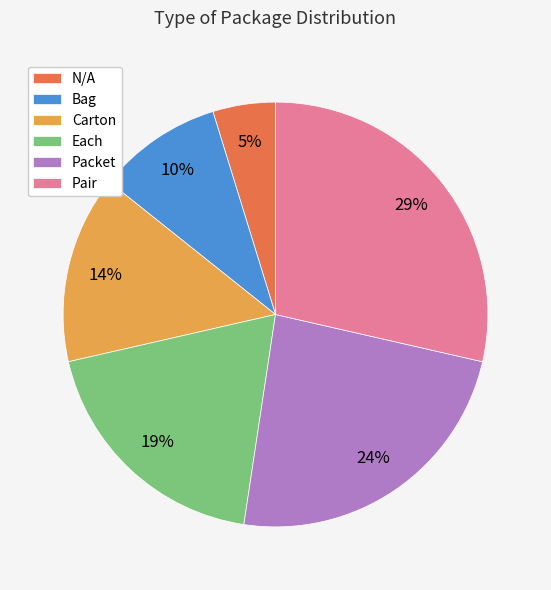

To the nearest percent, what percentage of the pie is Packet?

24%